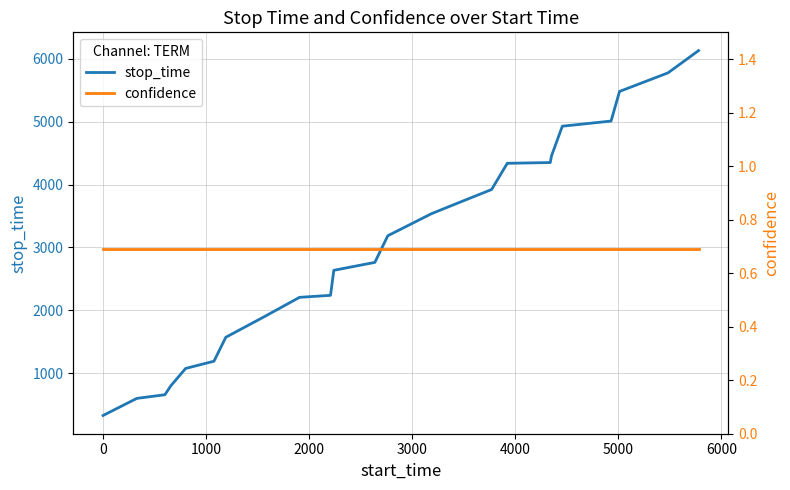

Is it true that stop_time equals 207.2 at −1000?

False